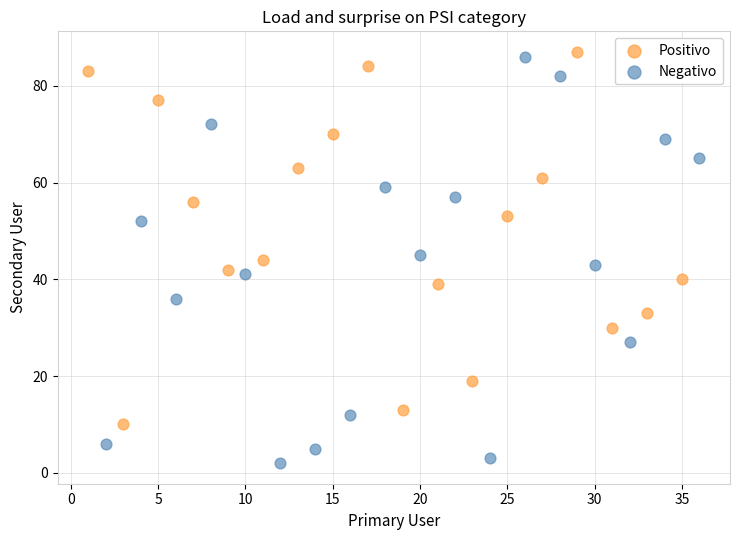

Which series has the largest Y range (max minus min)?

Negativo